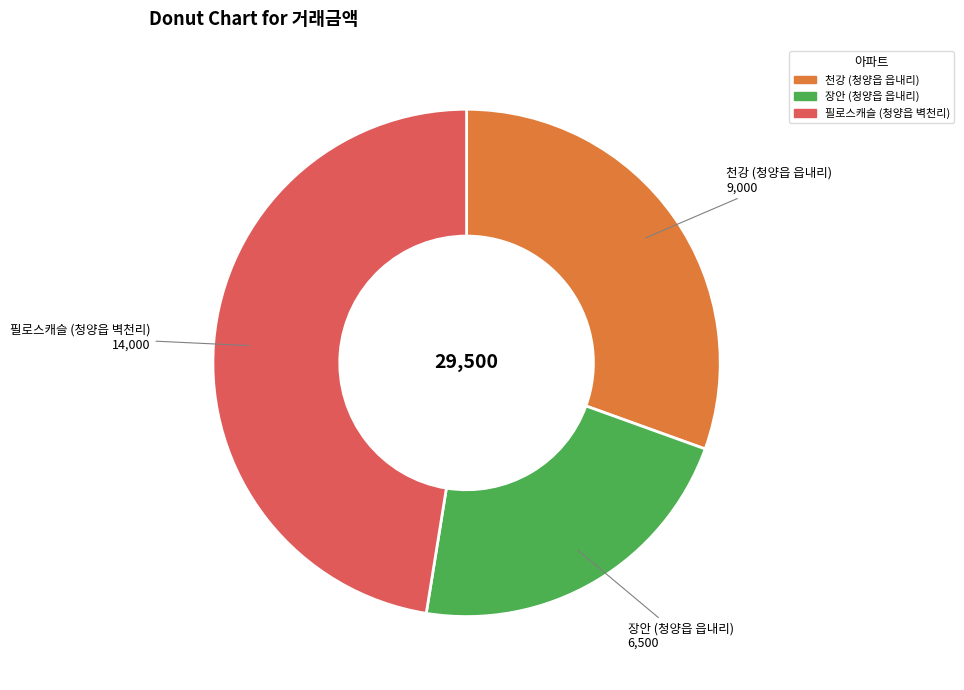

Which category has the smallest portion of the pie?

장안 (청양읍 읍내리)